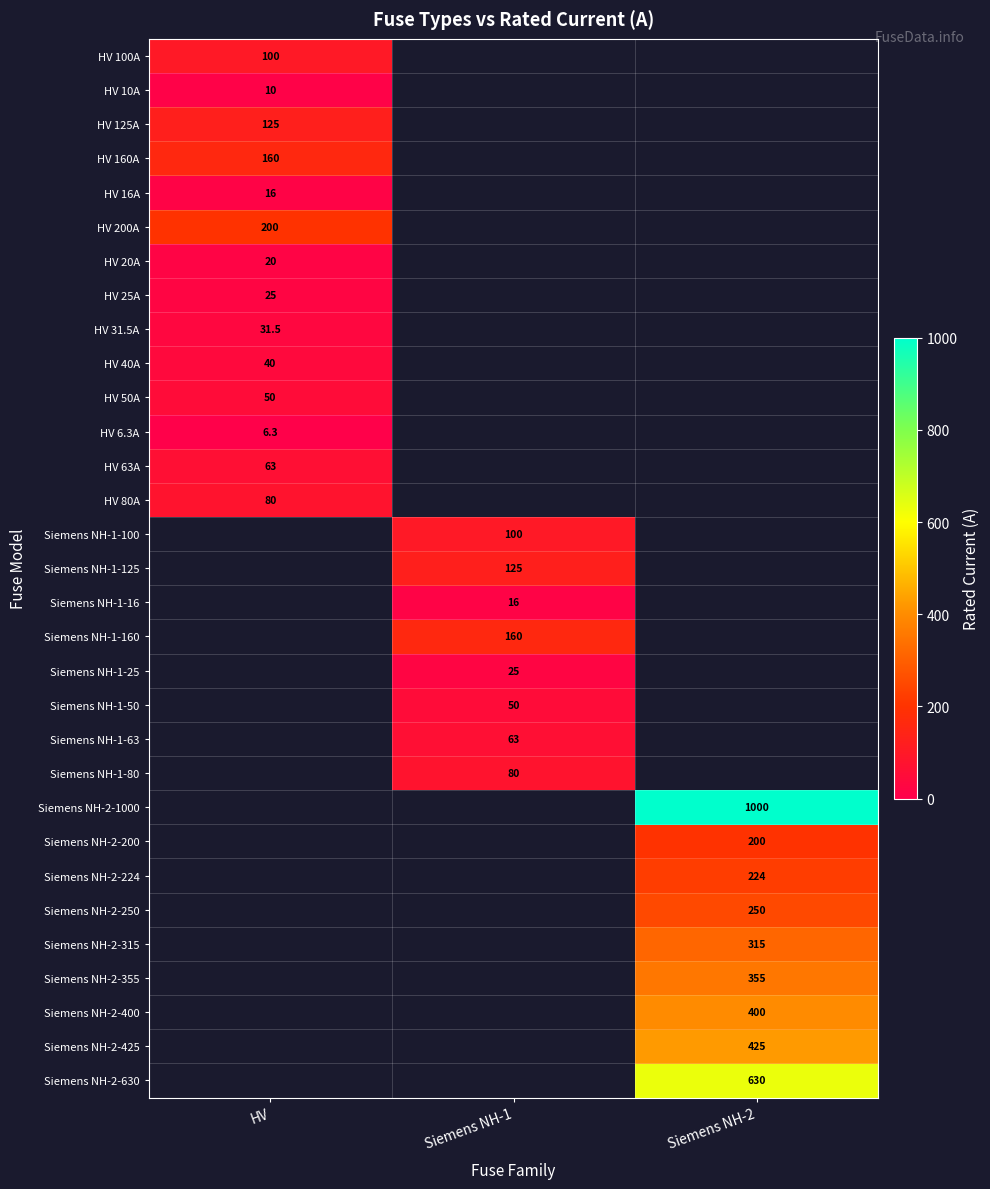

The value of Siemens NH-1-160 at Siemens NH-1 is 101.0. True or false?

False